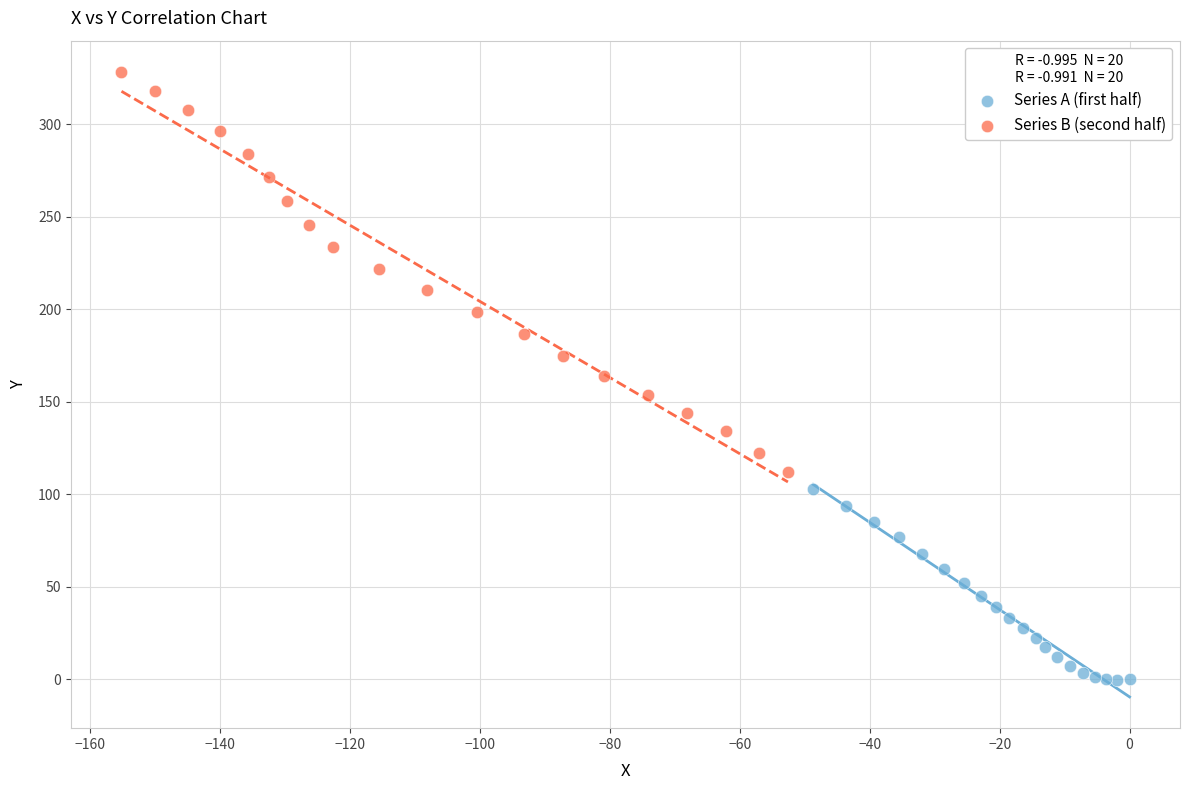

Which series contains the lowest Y value?

Series A (first half)